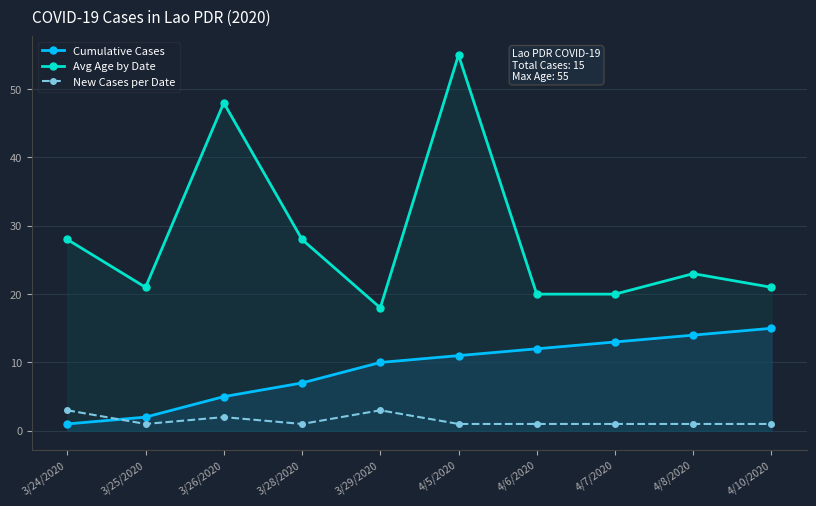

The value of Cumulative Cases at 4/8/2020 is 23. True or false?

False